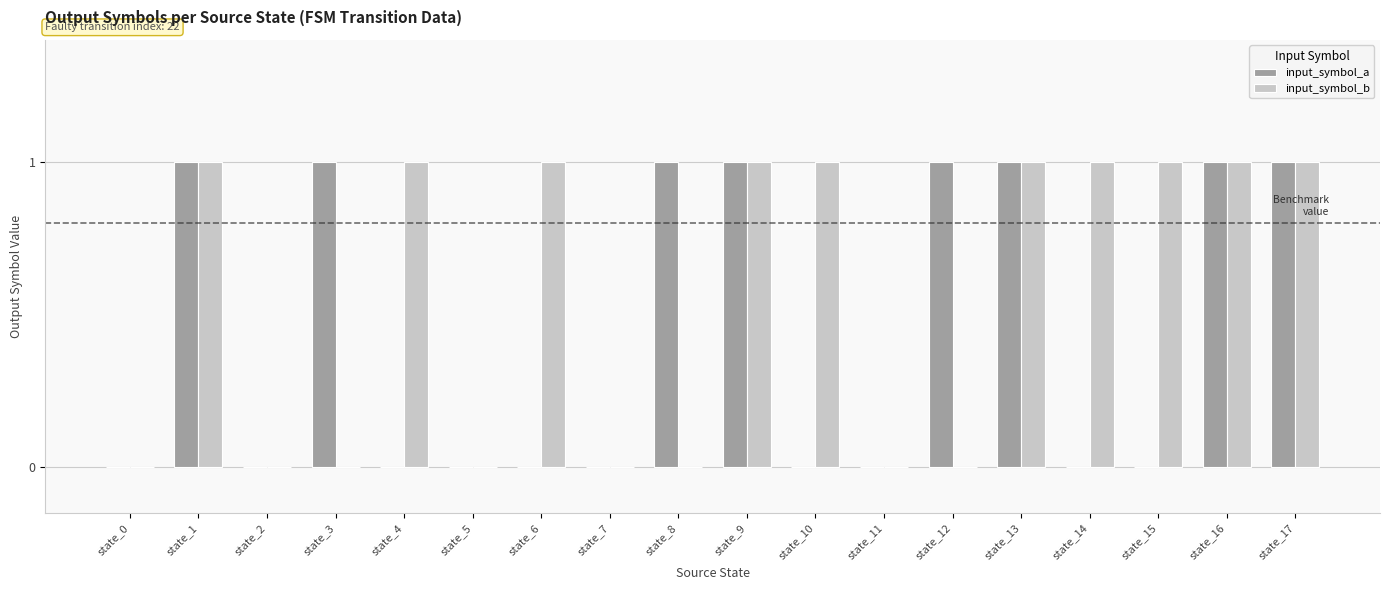

Is it true that input_symbol_a equals 1 at state_3?

True